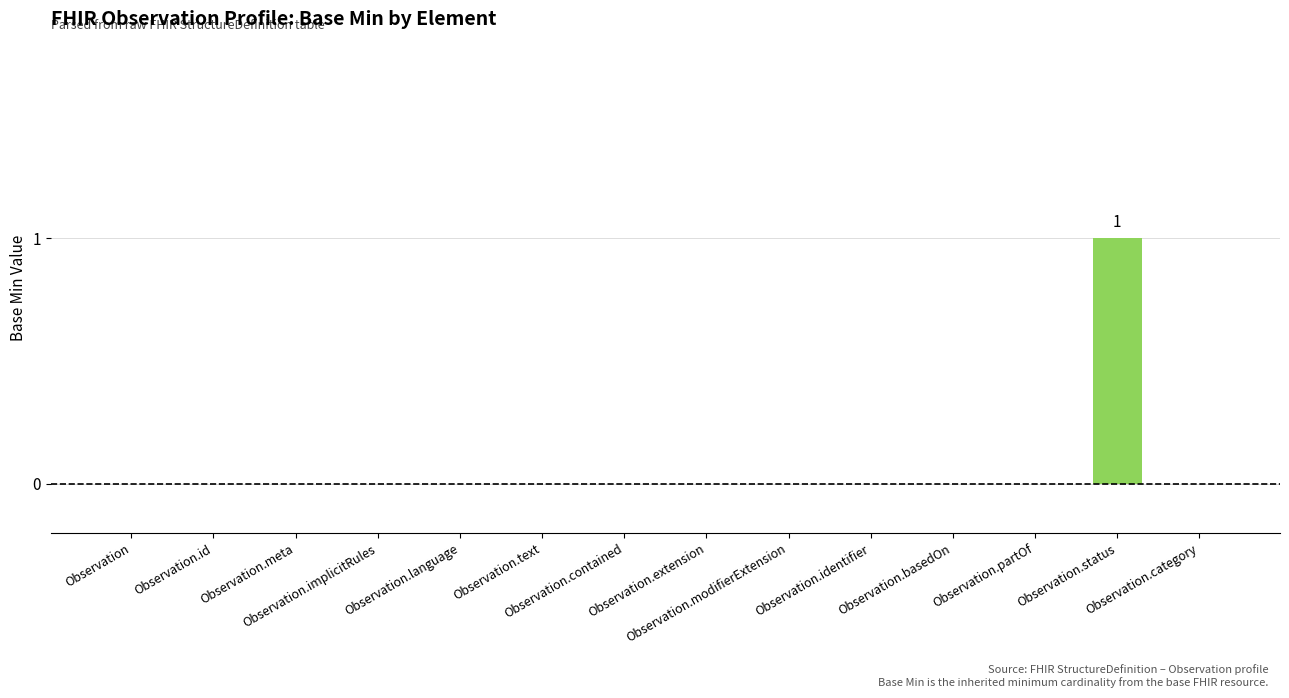

Reading right to left, list all the values displayed in this chart.

Observation.category=0	Observation.status=1	Observation.partOf=0	Observation.basedOn=0	Observation.identifier=0	Observation.modifierExtension=0	Observation.extension=0	Observation.contained=0	Observation.text=0	Observation.language=0	Observation.implicitRules=0	Observation.meta=0	Observation.id=0	Observation=0